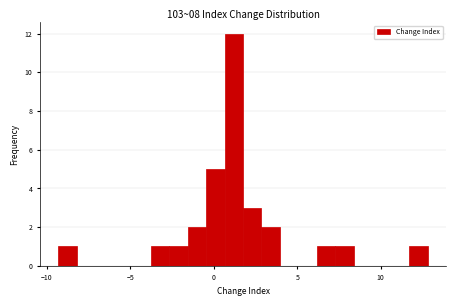

Read against the x-axis, roughly where is the centre of the tallest bar?

1.0